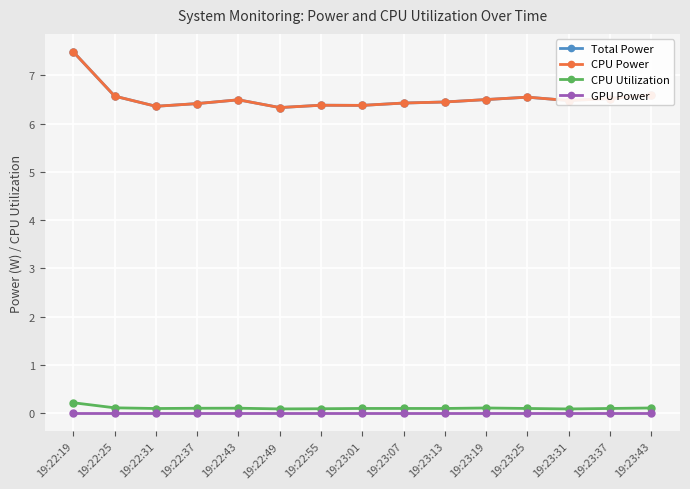

True or false: Total Power and CPU Power cross at least once.

False